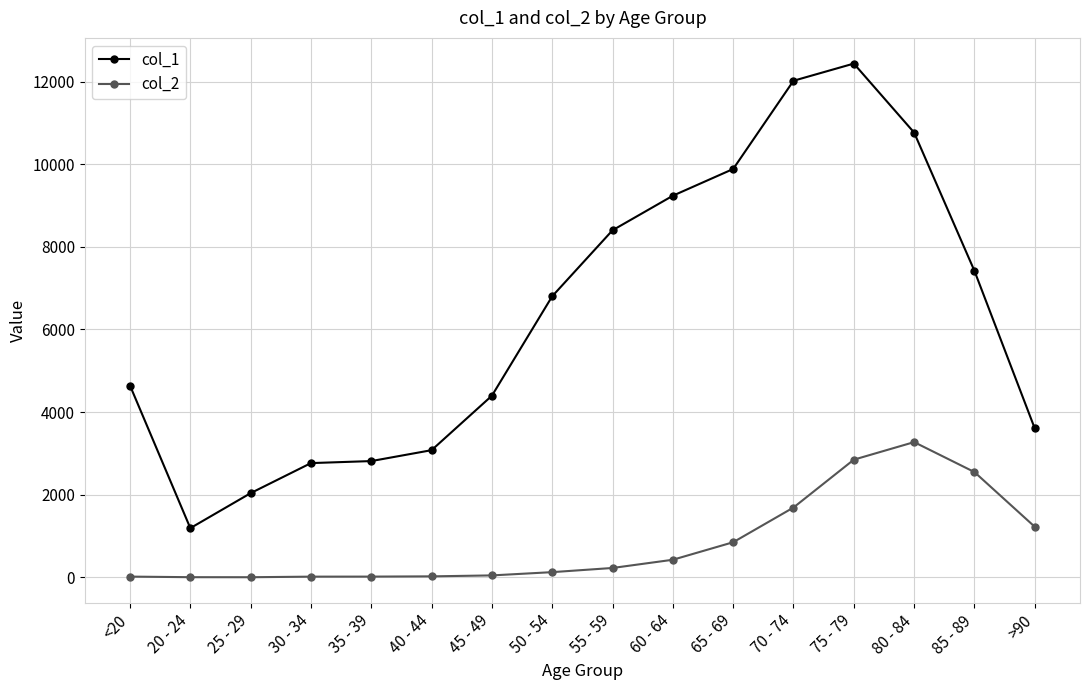

At which label does col_2 reach its peak?

80 - 84